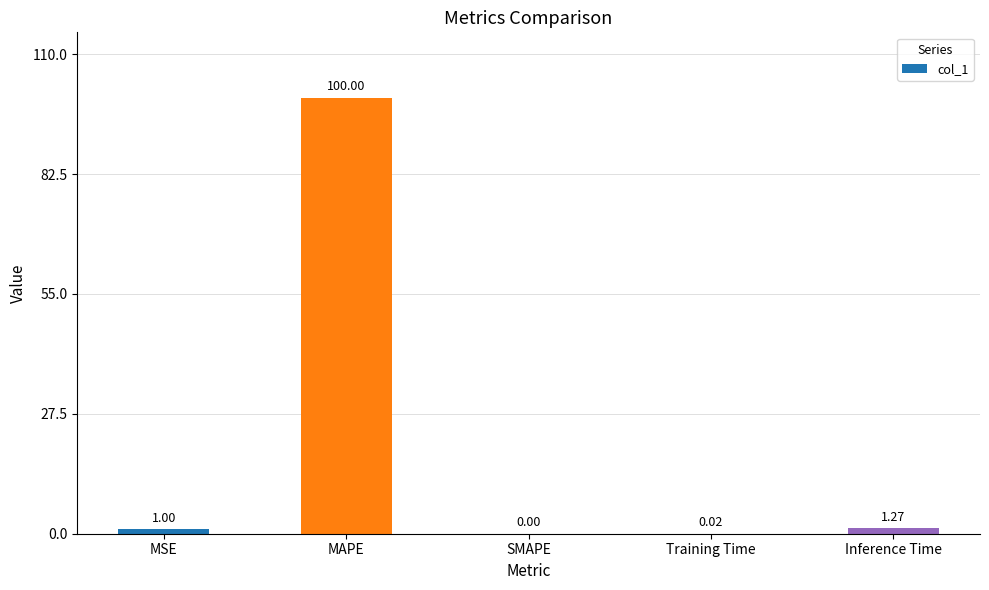

What is the sum of all values?

102.3